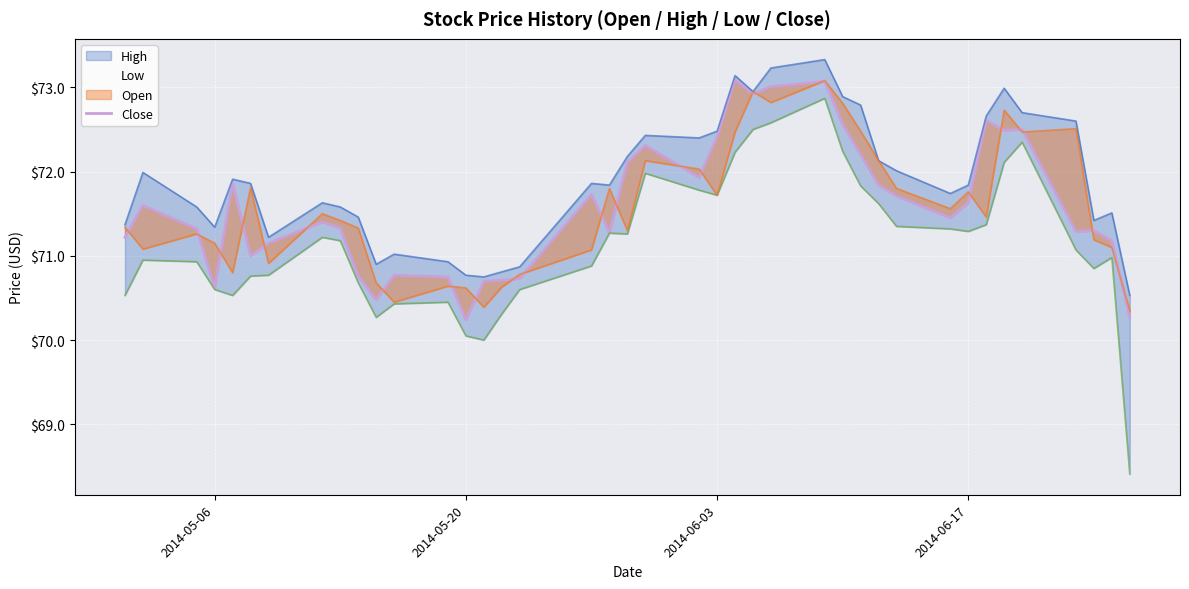

Where does the data first go above 71?

2014-05-06